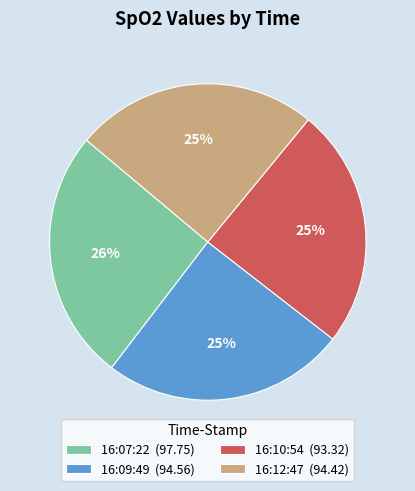

Is 16:09:49 the majority of the pie?

No